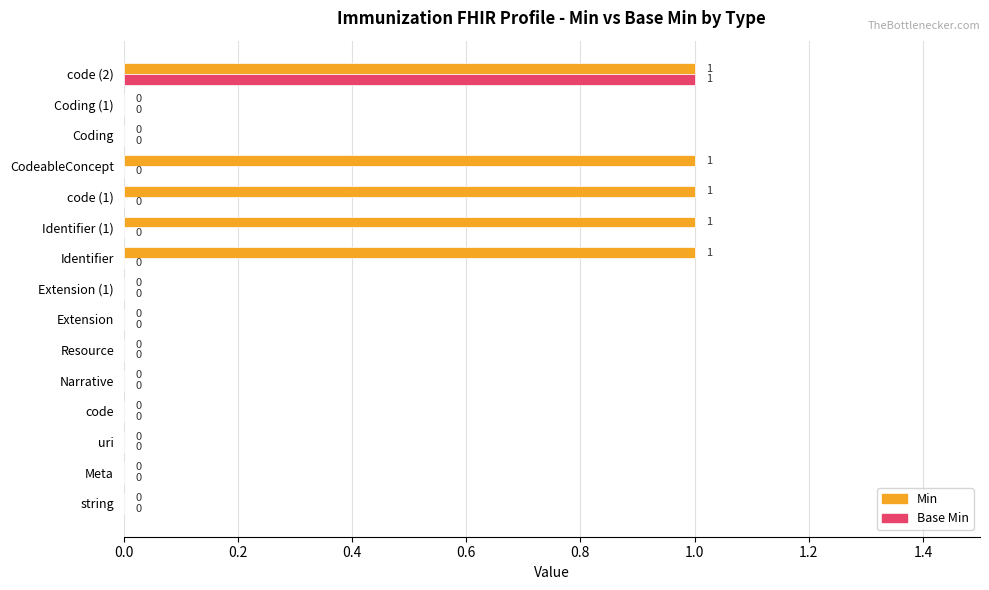

Is the value of Base Min at CodeableConcept greater than the value of Min at CodeableConcept?

No